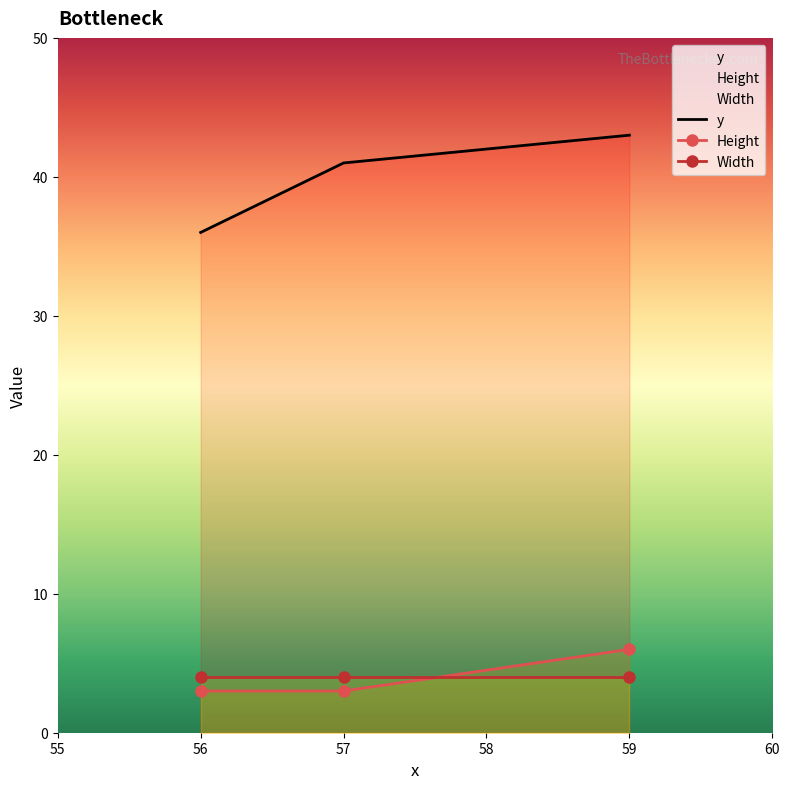

At which category is the sum across all series the highest?

59